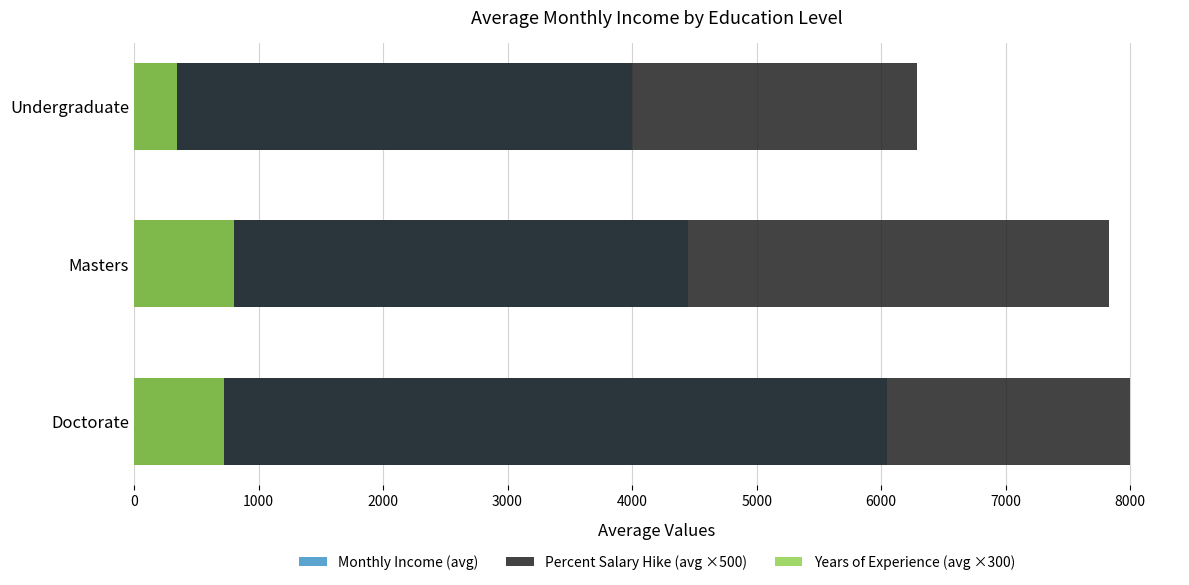

Which series has the largest range (max minus min)?

Monthly Income (avg)